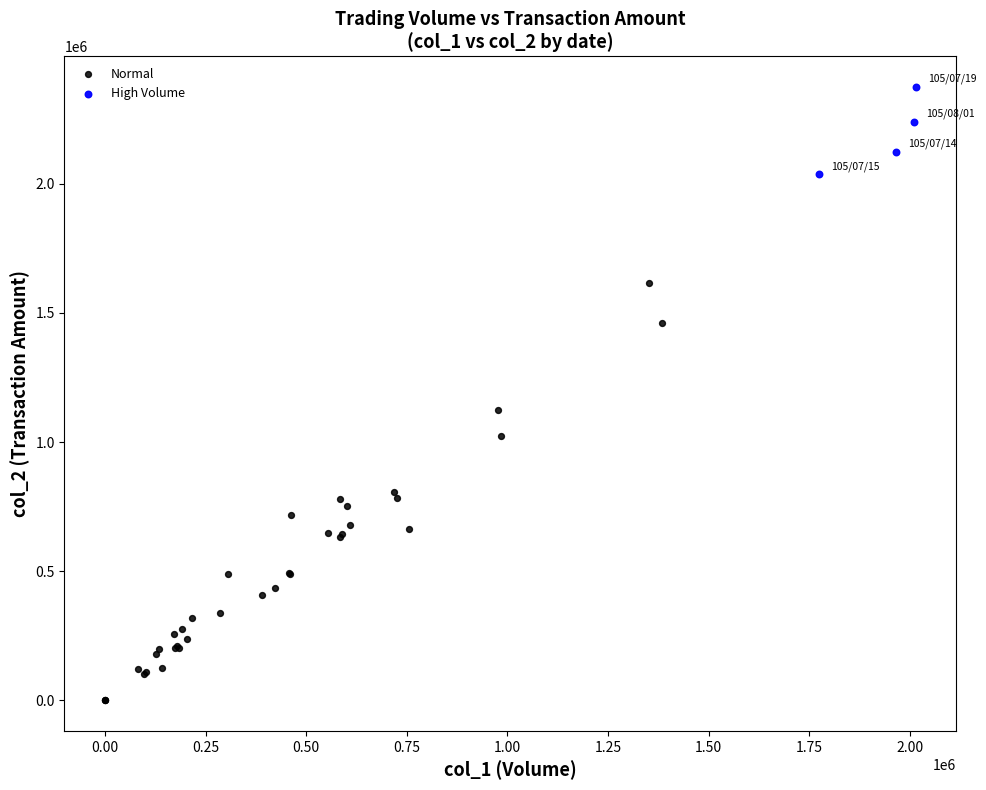

What are all the series names shown in the legend?

Normal, High Volume